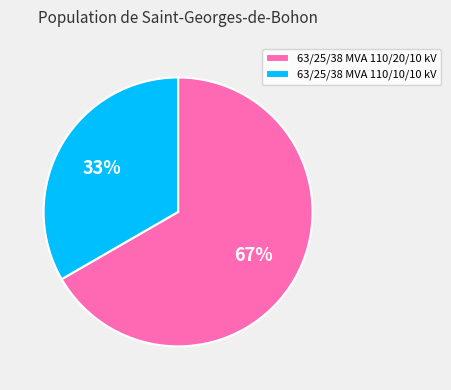

Count the number of slices in the pie.

2